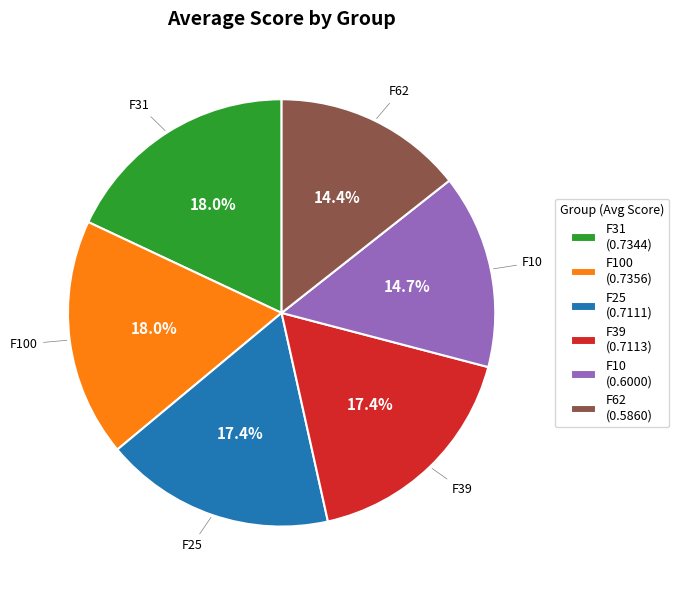

To the nearest percent, what is the average slice percentage?

17%